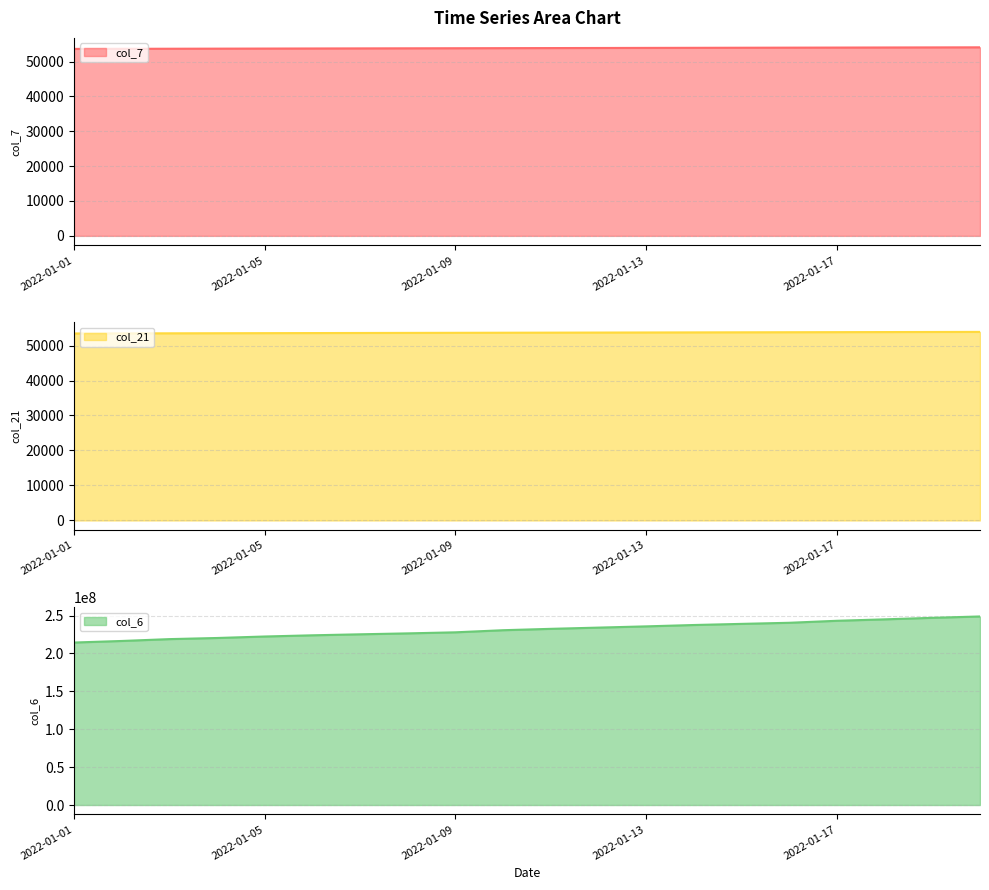

What is the value of the col_21 point at the 17th from the left?

53830